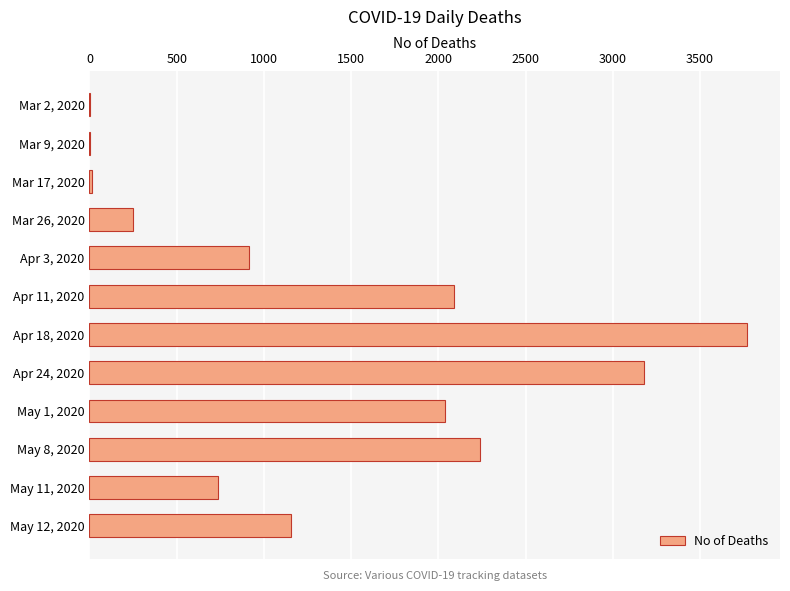

Which label corresponds to the largest value in the chart?

Apr 18, 2020